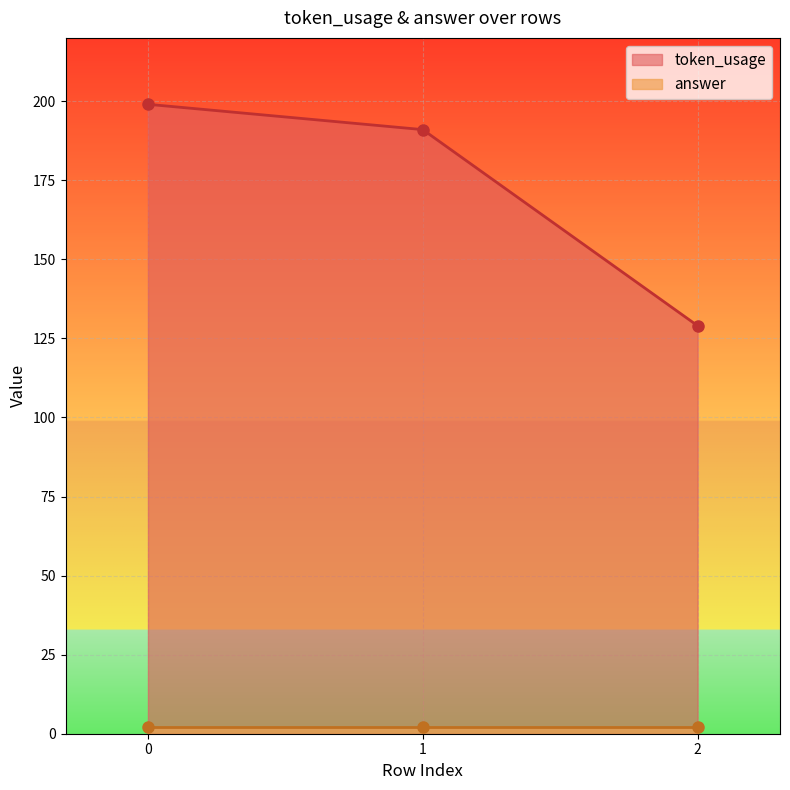

What value does the data have at 1?

191